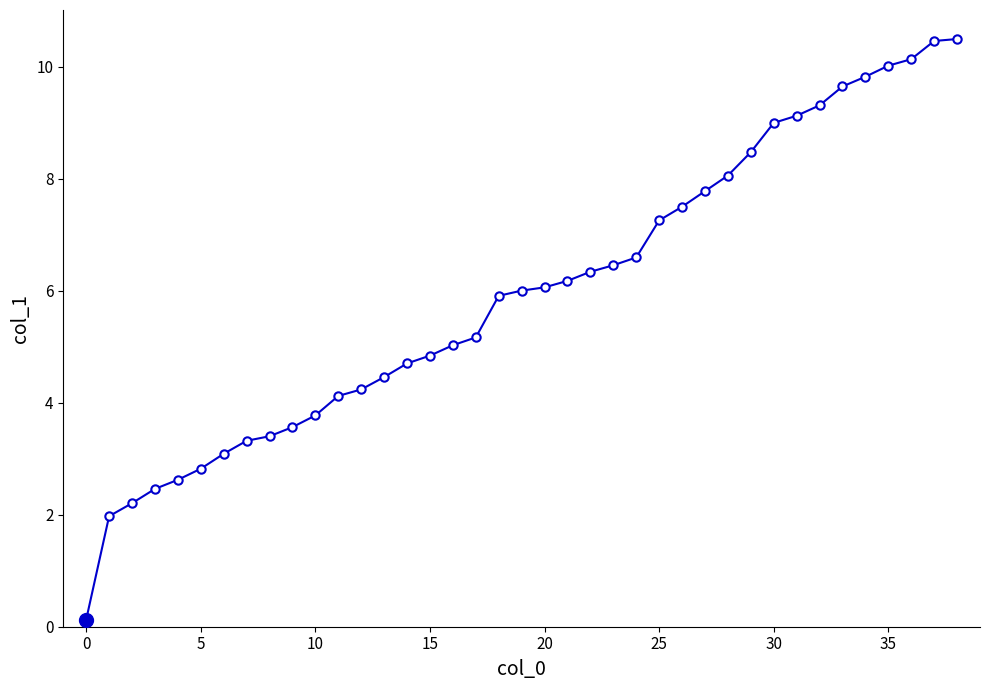

What is the value of the 23rd point from the left?

6.3